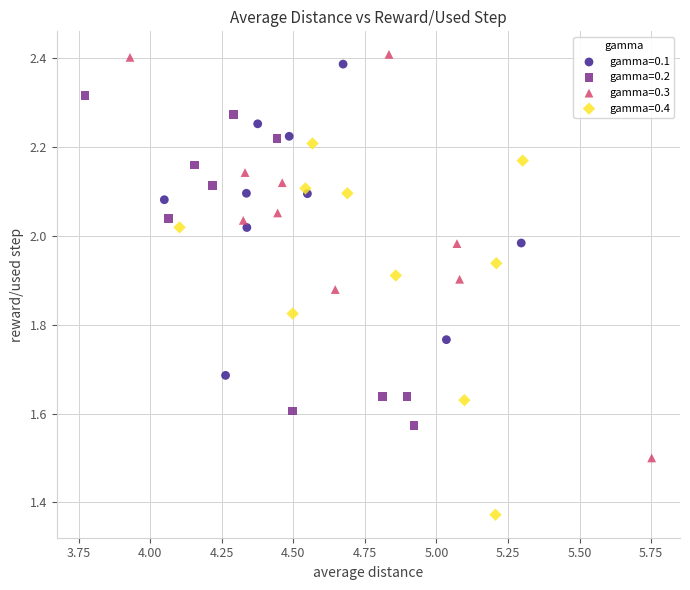

What are all the series names shown in the legend?

gamma=0.1, gamma=0.2, gamma=0.3, gamma=0.4